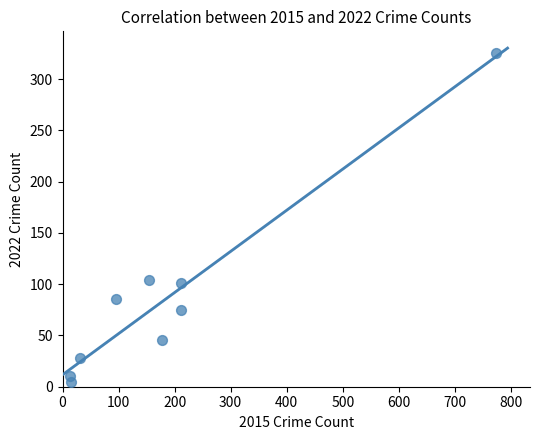

What is the range of X values (max minus min)?

761